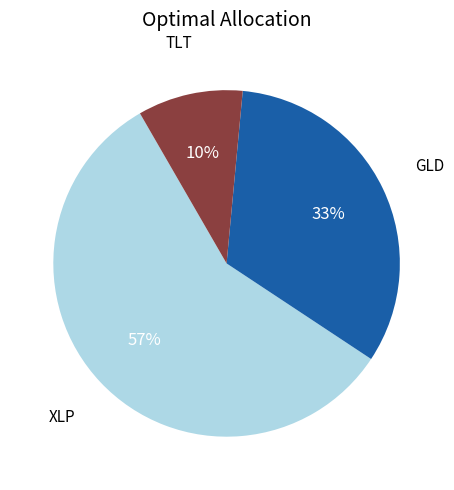

Is there any slice that represents more than half of the pie?

Yes